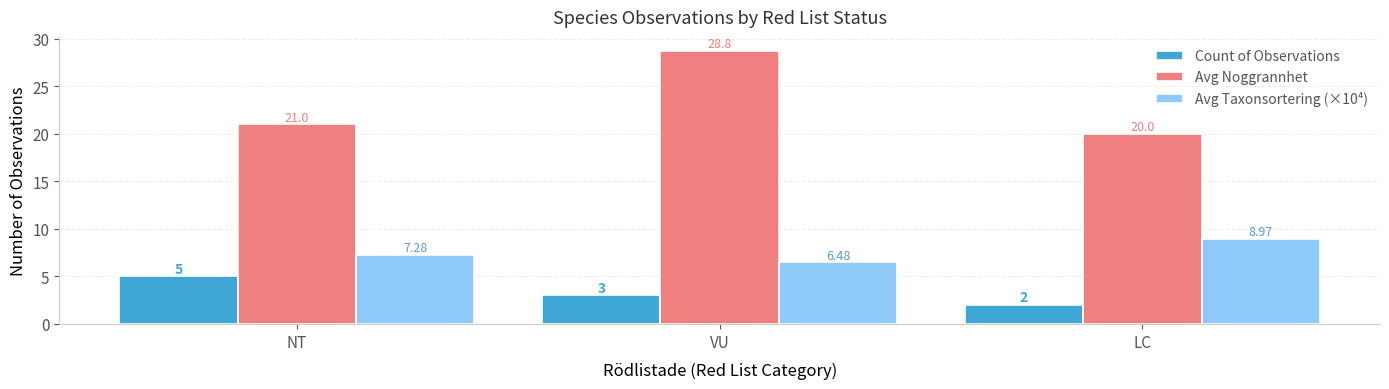

The value of Avg Taxonsortering (×10⁴) at LC is 2.2. True or false?

False